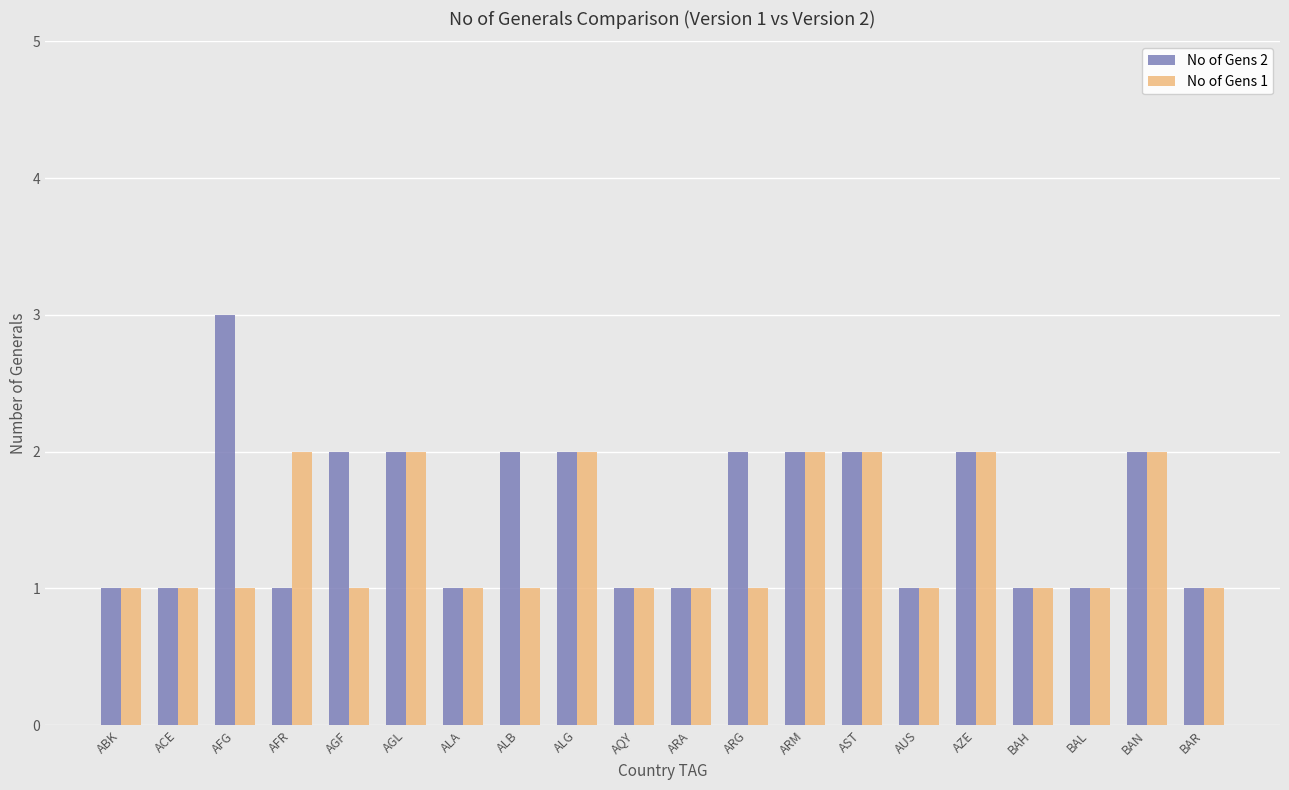

How many bars are there in each group?

2